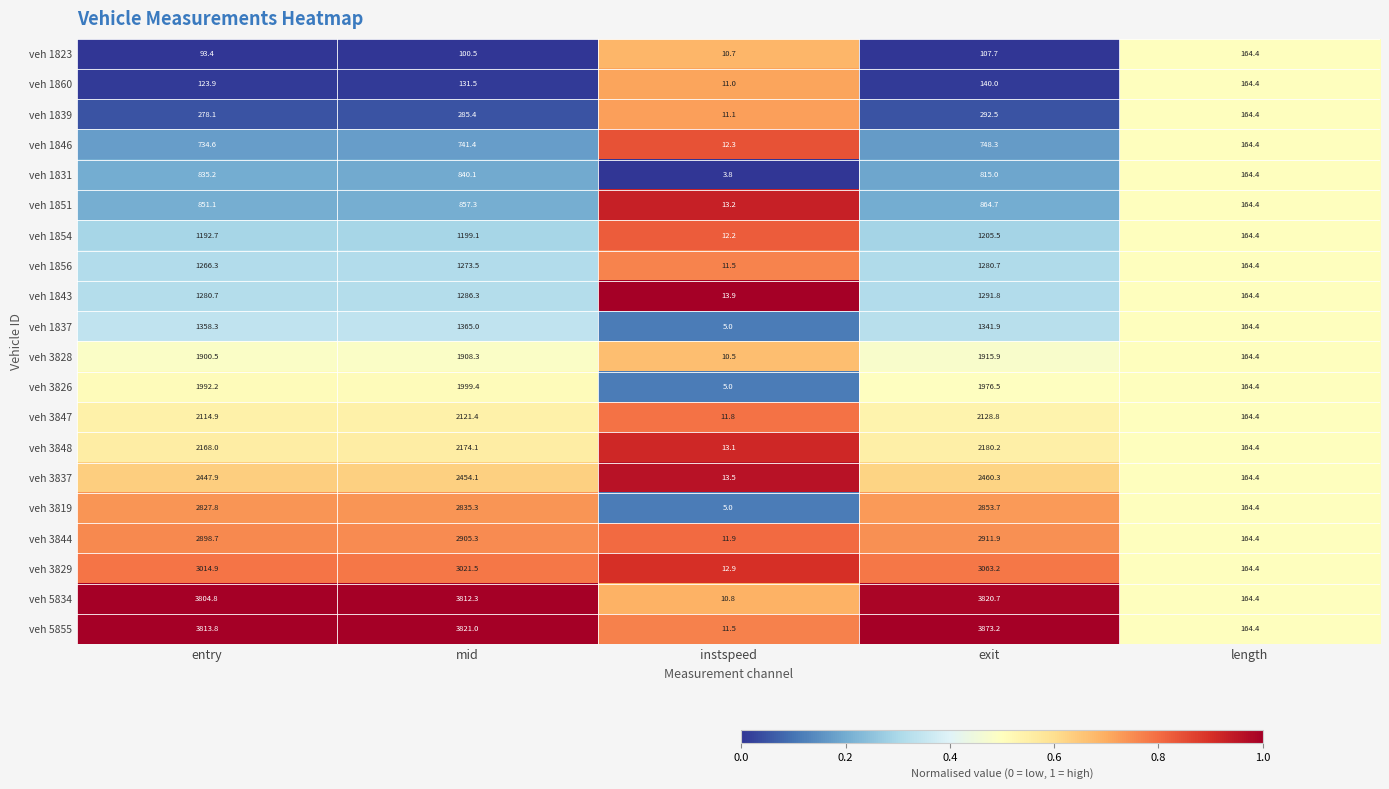

At which category is the sum across all series the highest?

exit